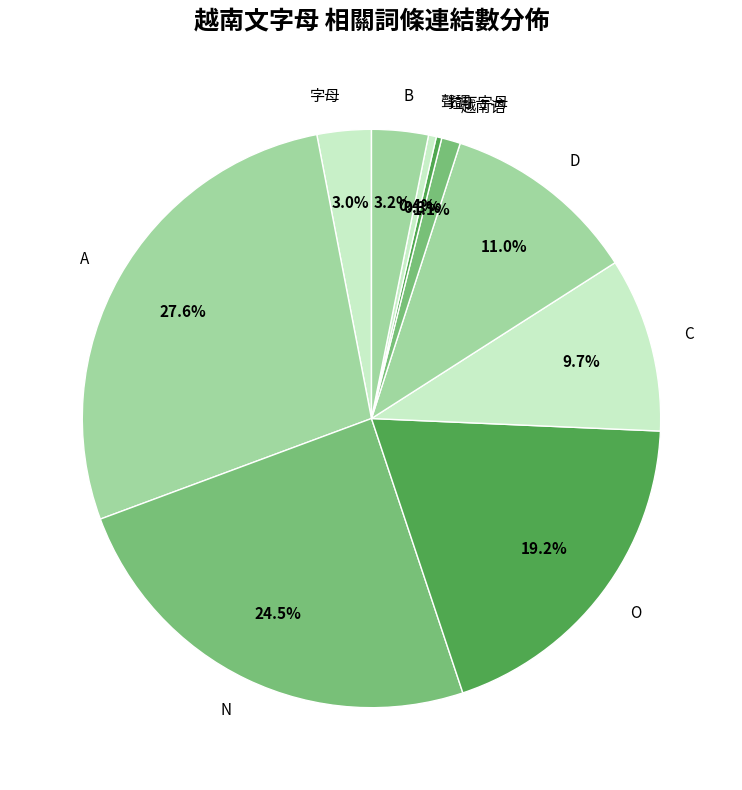

Does any single category account for the majority?

No